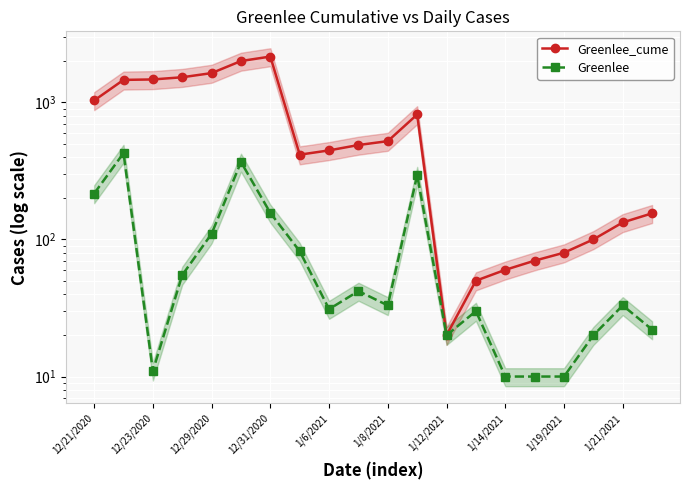

What is the difference between the maximum and minimum values in the Greenlee series?

416